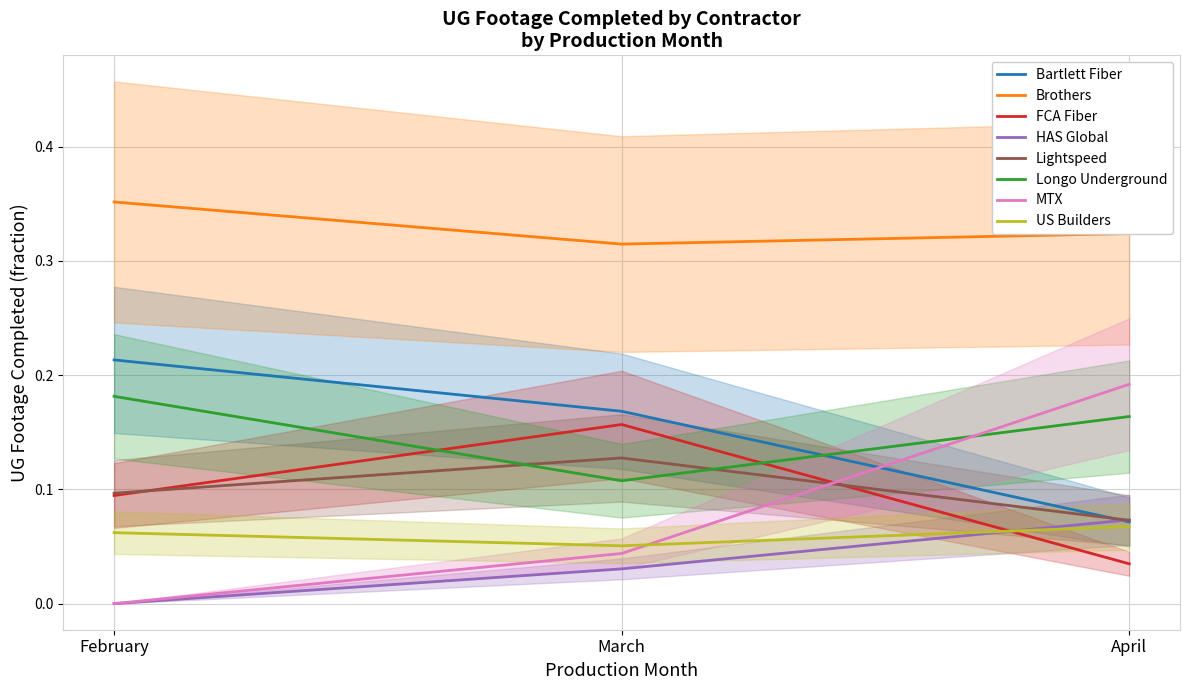

At which category is the sum across all series the highest?

February